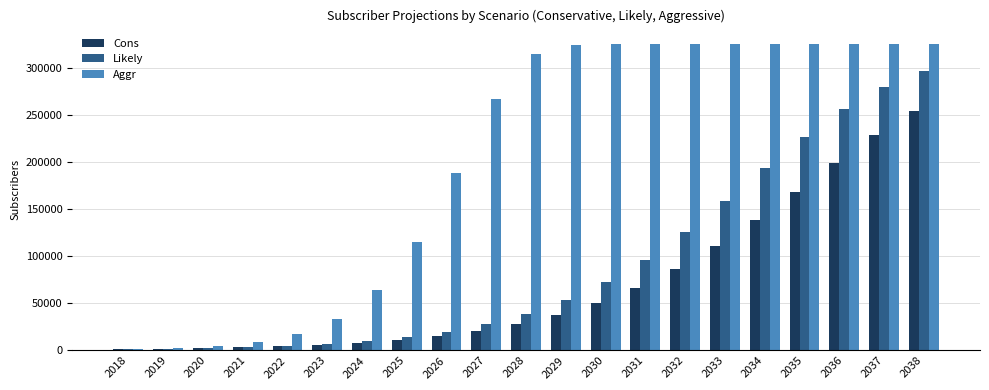

The value of Cons at 2034 is 137988. True or false?

True